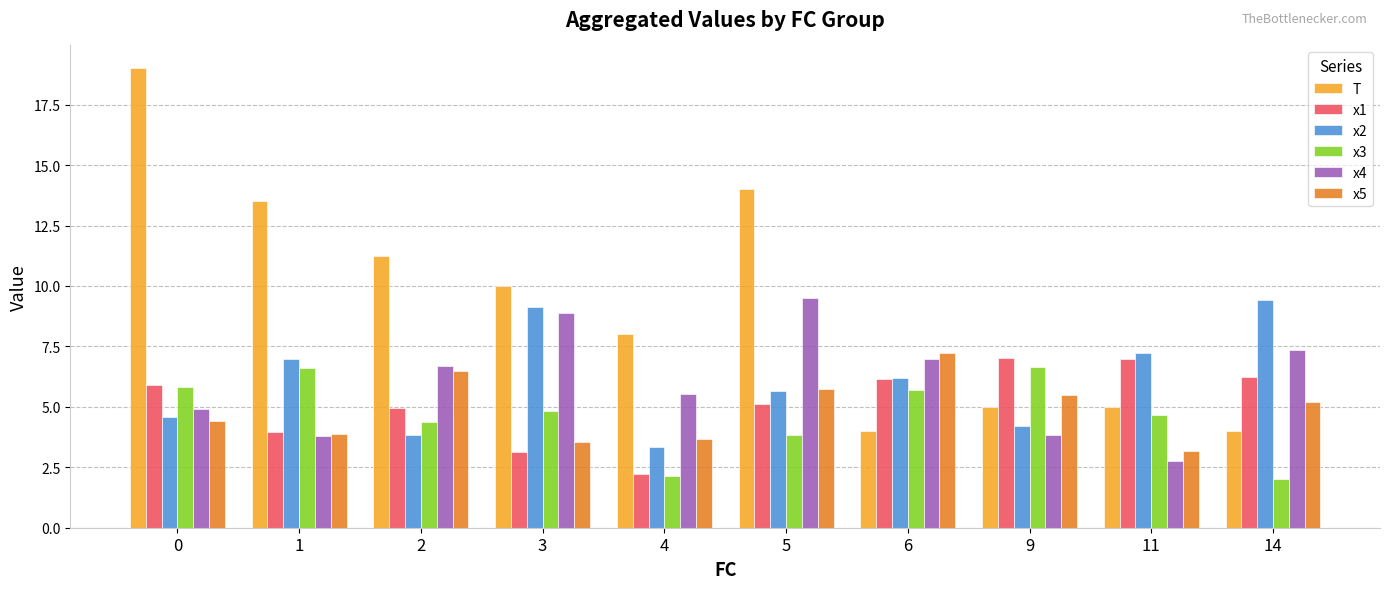

Which series changed the most between 4 and 9?

x1